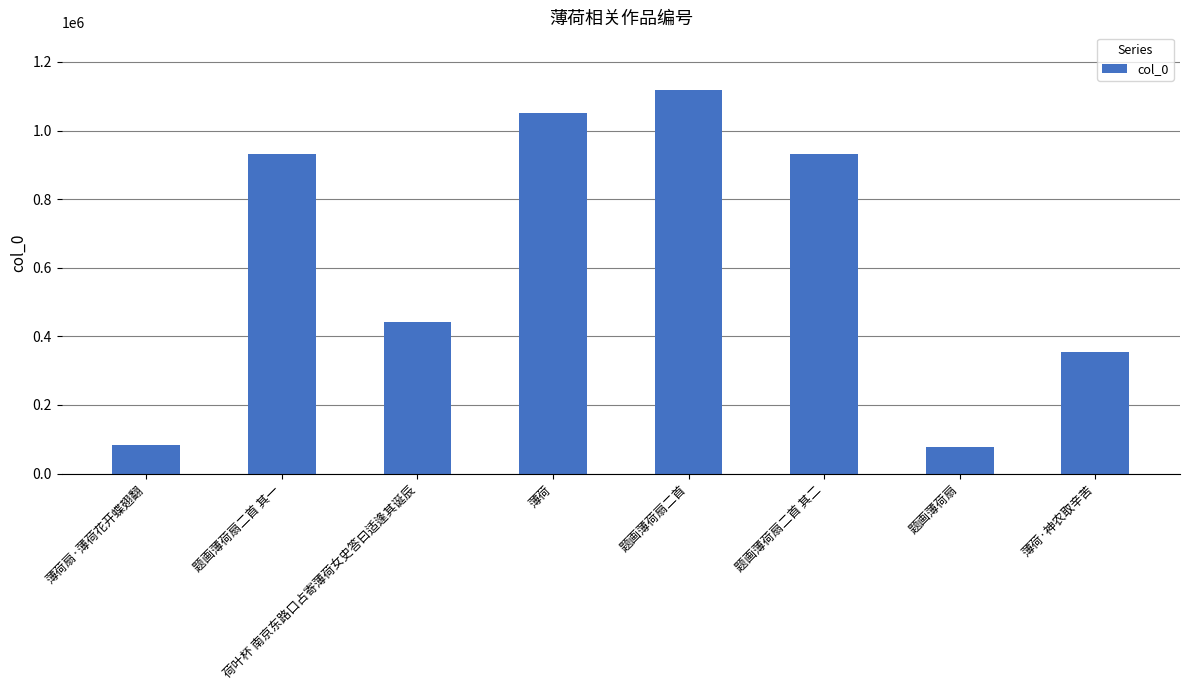

What is the label of the 7th bar from the right?

题画薄荷扇二首 其一